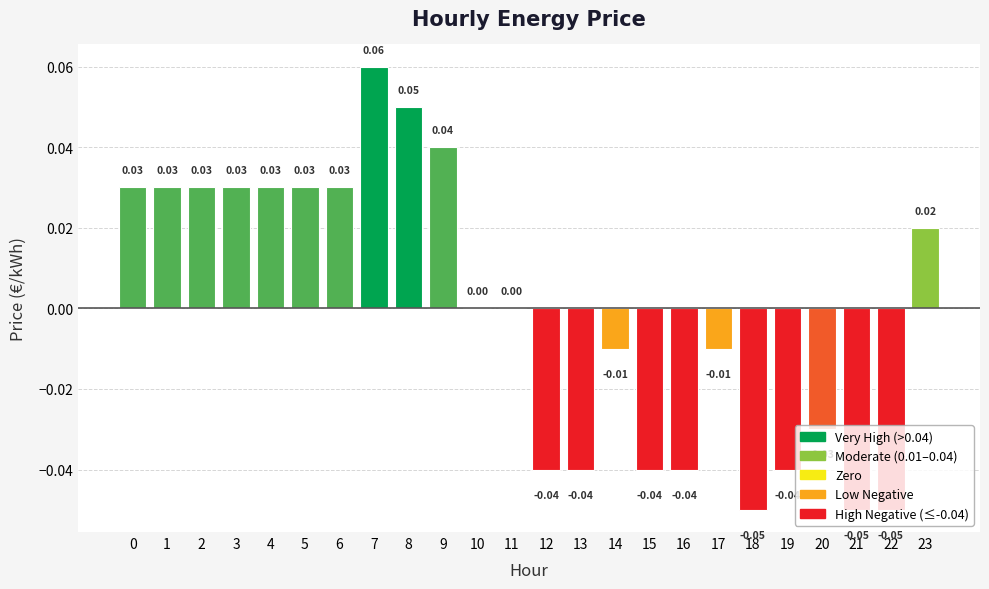

Which has a higher value, 9 or 19?

9